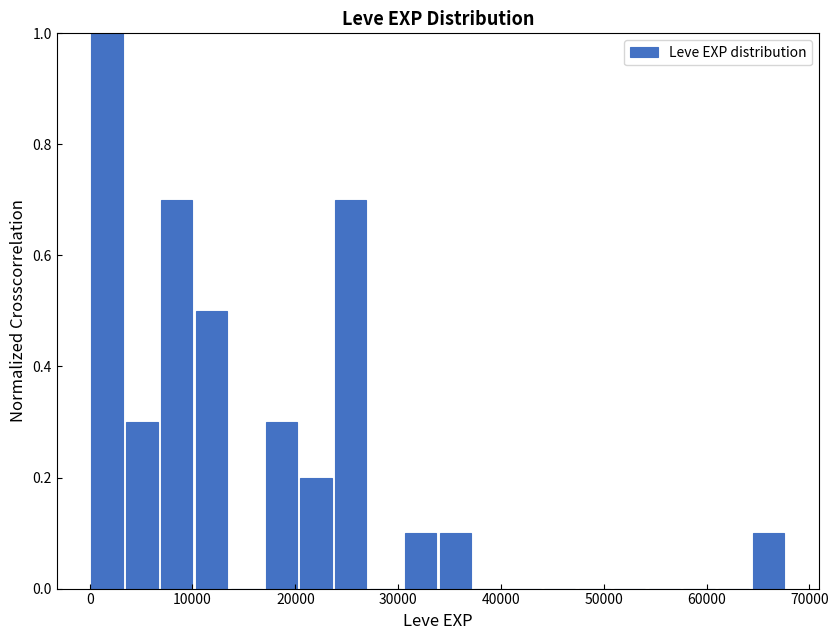

Around what value on the x-axis is the tallest bar? Give the approximate position of its centre, as read against the axis.

2000